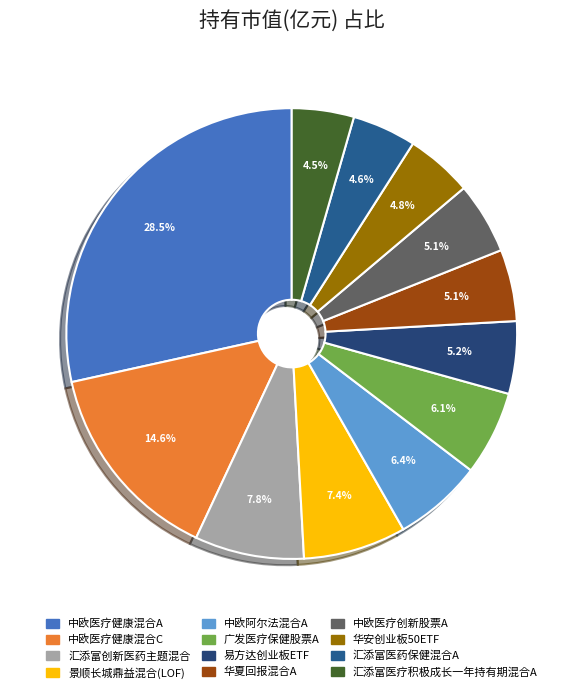

What is the total percentage of 汇添富医疗积极成长一年持有期混合A and 易方达创业板ETF?

9.7%